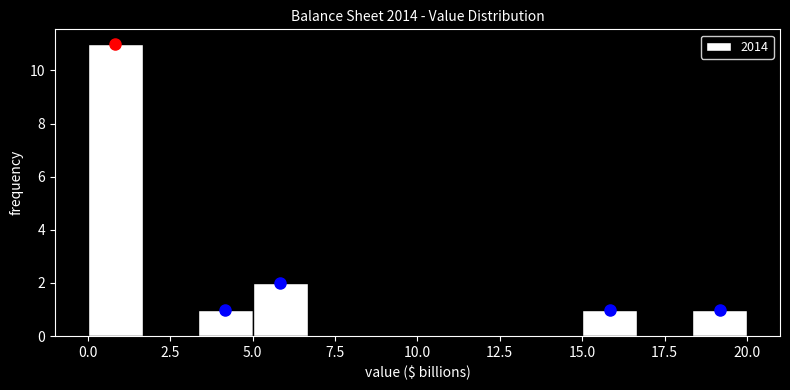

Read against the x-axis, roughly where is the centre of the tallest bar?

1.0